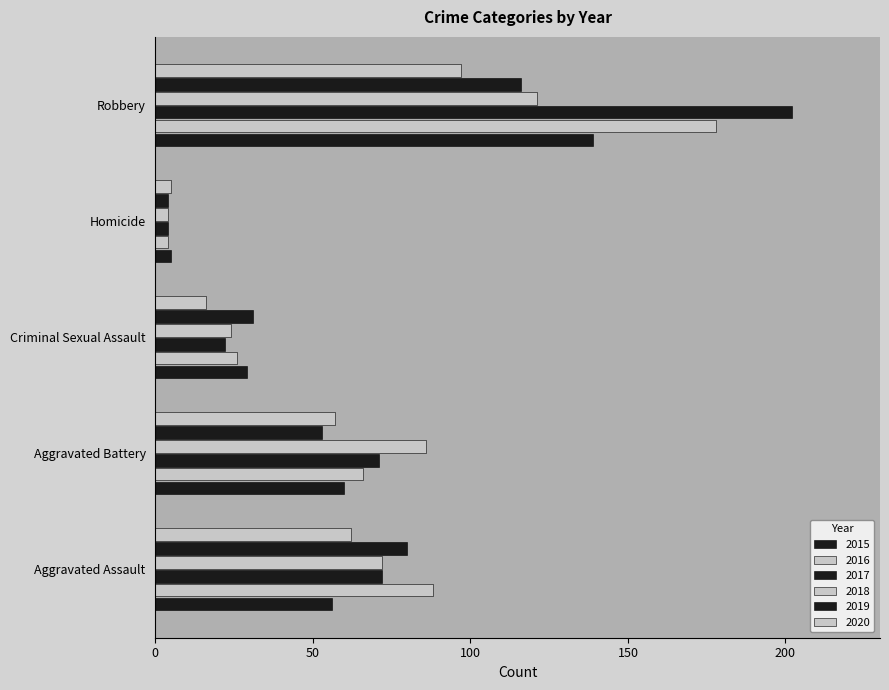

Count the number of categories in the chart.

5